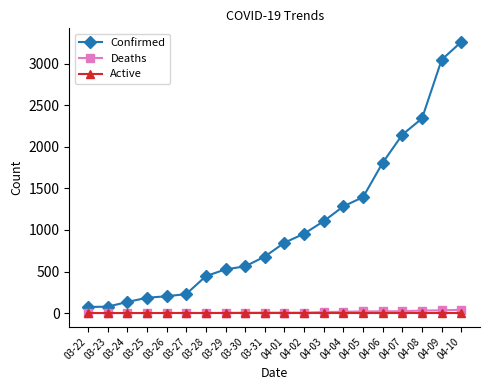

Which series has the largest range (max minus min)?

Confirmed